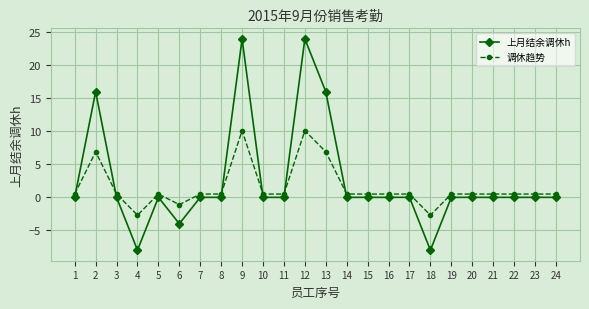

Reading right to left, extract all data points from this chart.

上月结余调休h: 24=0.0	23=0.0	22=0.0	21=0.0	20=0.0	19=0.0	18=-8.0	17=0.0	16=0.0	15=0.0	14=0.0	13=16.0	12=24.0	11=0.0	10=0.0	9=24.0	8=0.0	7=0.0	6=-4.0	5=0.0	4=-8.0	3=0.0	2=16.0	1=0.0
调休趋势: 24=0.5	23=0.5	22=0.5	21=0.5	20=0.5	19=0.5	18=-2.7	17=0.5	16=0.5	15=0.5	14=0.5	13=6.9	12=10.1	11=0.5	10=0.5	9=10.1	8=0.5	7=0.5	6=-1.1	5=0.5	4=-2.7	3=0.5	2=6.9	1=0.5